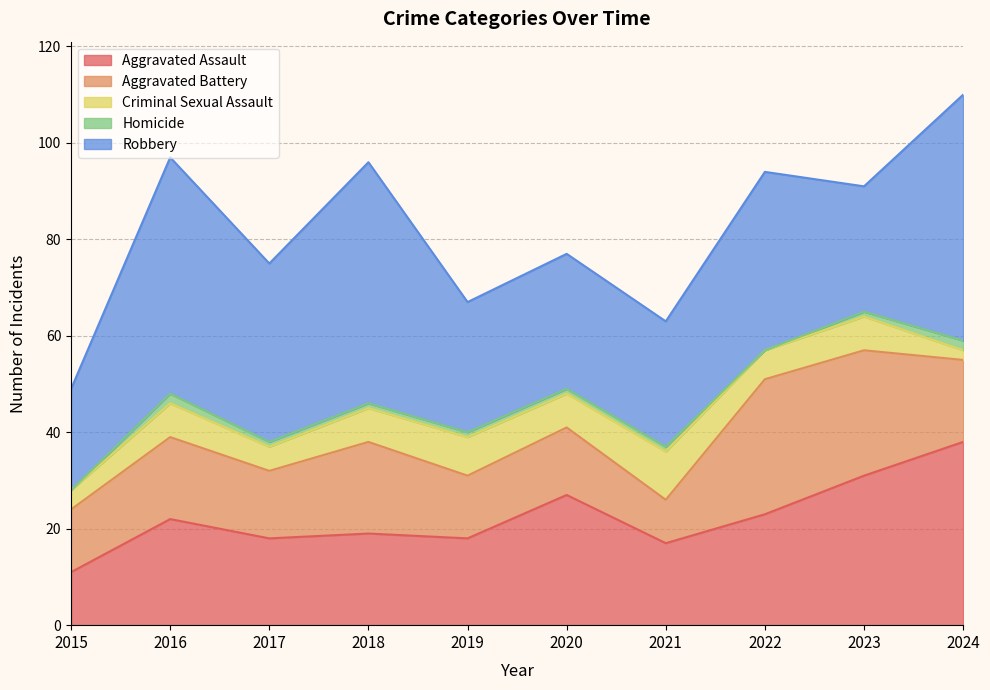

Reading right to left, extract all data points from this chart.

Aggravated Assault: 38	31	23	17	27	18	19	18	22	11
Aggravated Battery: 17	26	28	9	14	13	19	14	17	13
Criminal Sexual Assault: 2	7	6	10	7	8	7	5	7	4
Homicide: 2	1	0	1	1	1	1	1	2	0
Robbery: 51	26	37	26	28	27	50	37	49	21